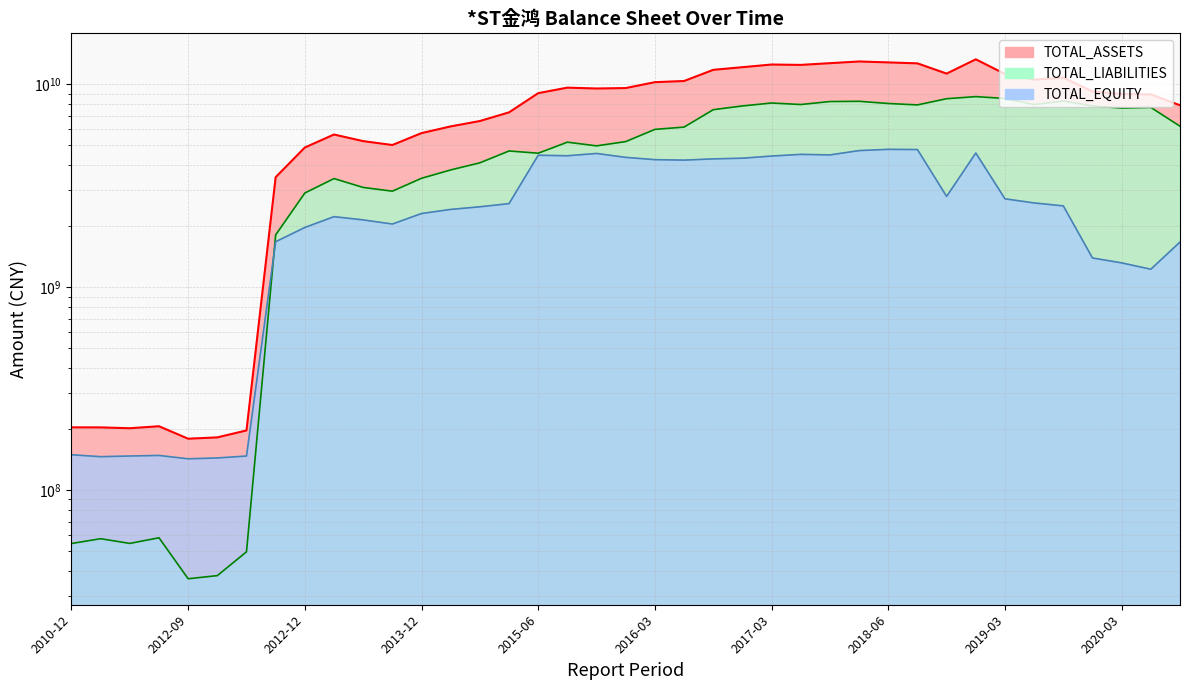

The value of TOTAL_ASSETS at 2016-09 is 11801648373.3. True or false?

True